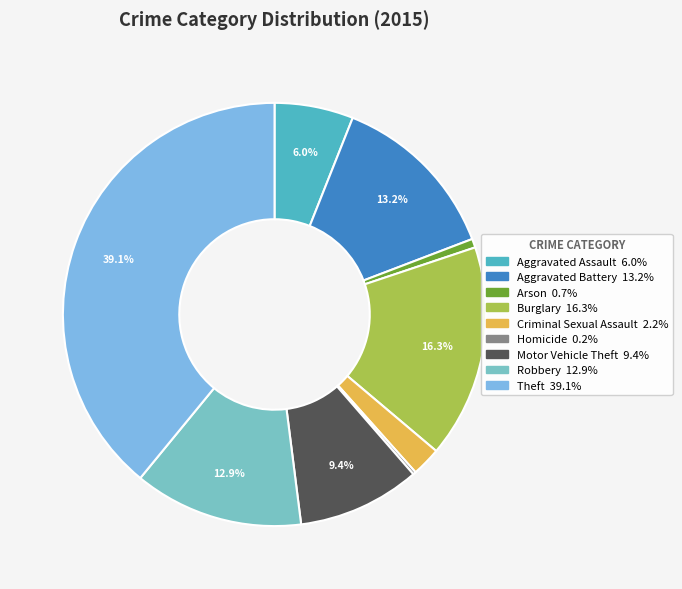

To the nearest percent, what percentage of the pie is Motor Vehicle Theft?

9%